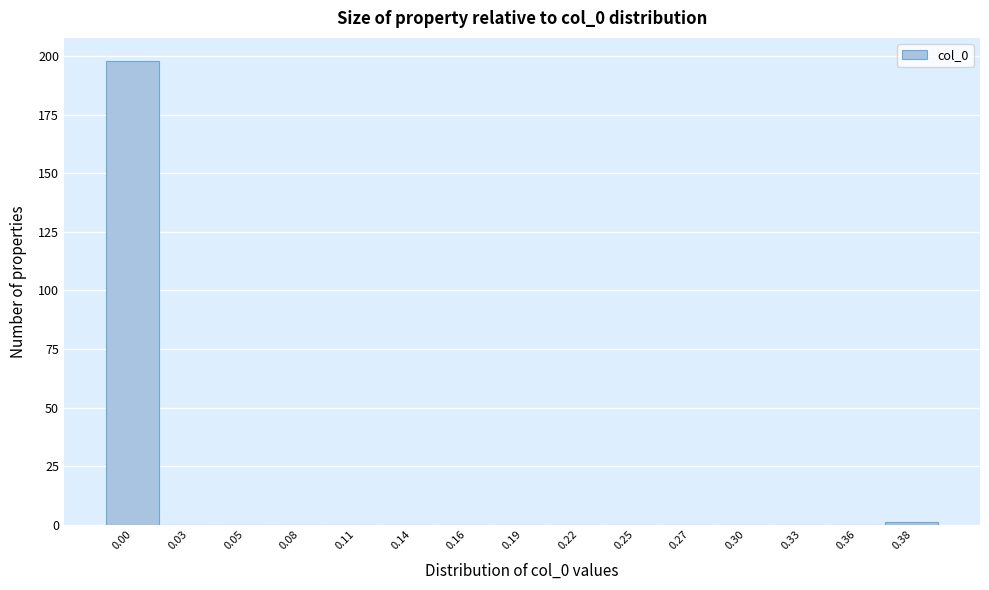

Reading left to right, extract all data points from this chart.

0.00=198	0.03=0	0.05=0	0.08=0	0.11=0	0.14=0	0.16=0	0.19=0	0.22=0	0.25=0	0.27=0	0.30=0	0.33=0	0.36=0	0.38=1